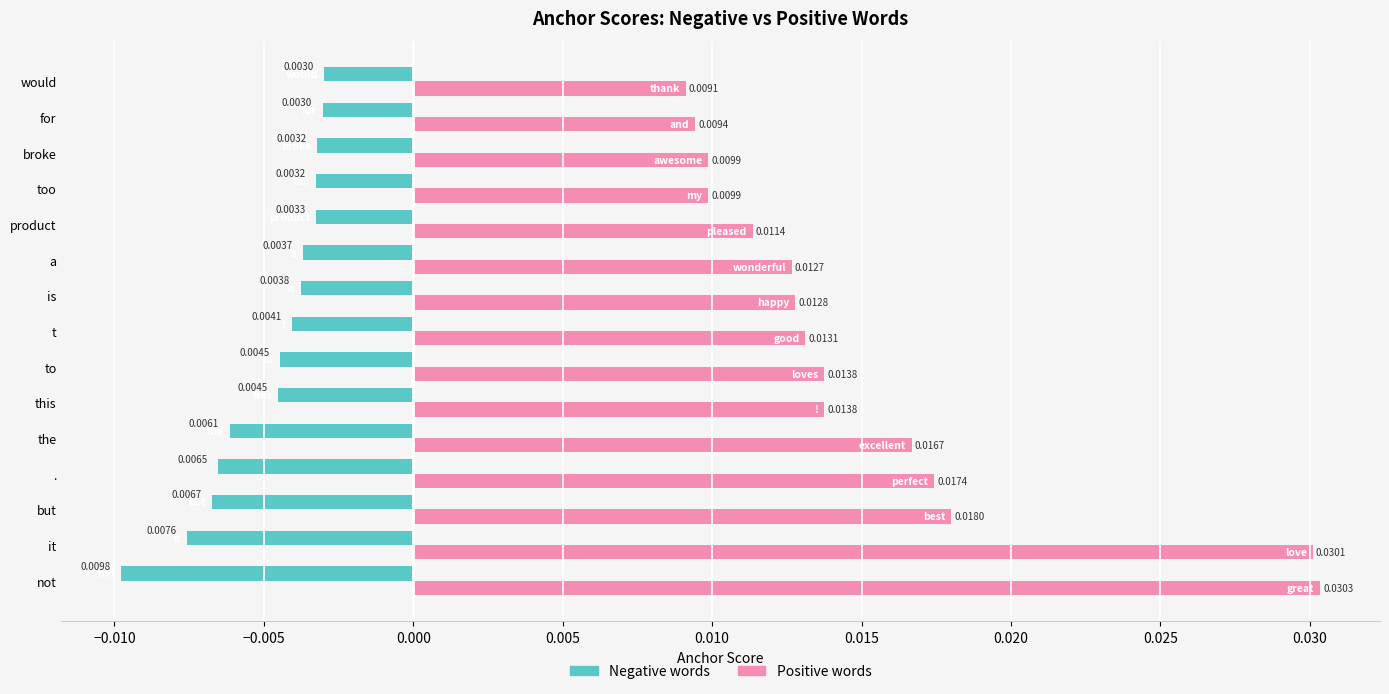

Which label corresponds to the largest value in the chart?

not